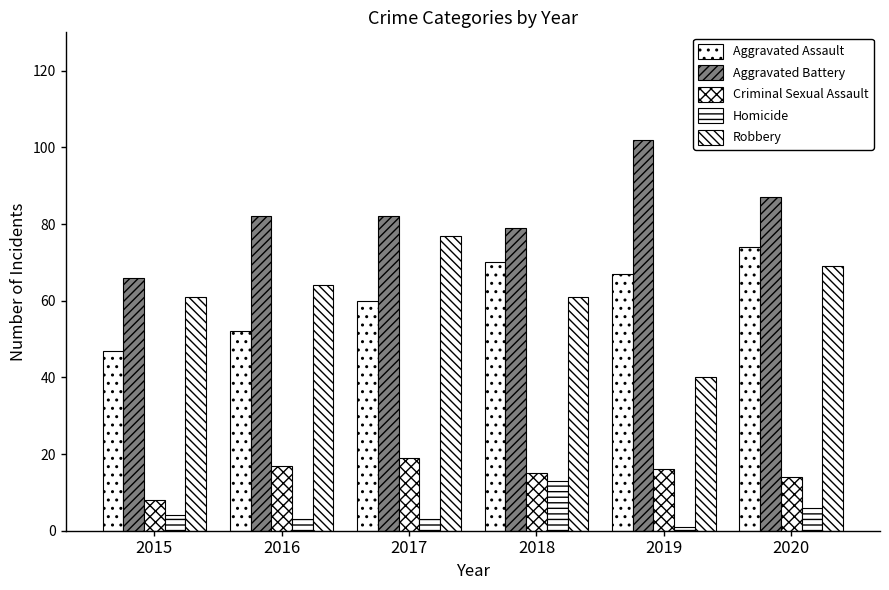

Where is Criminal Sexual Assault nearest to the value 13?

2020